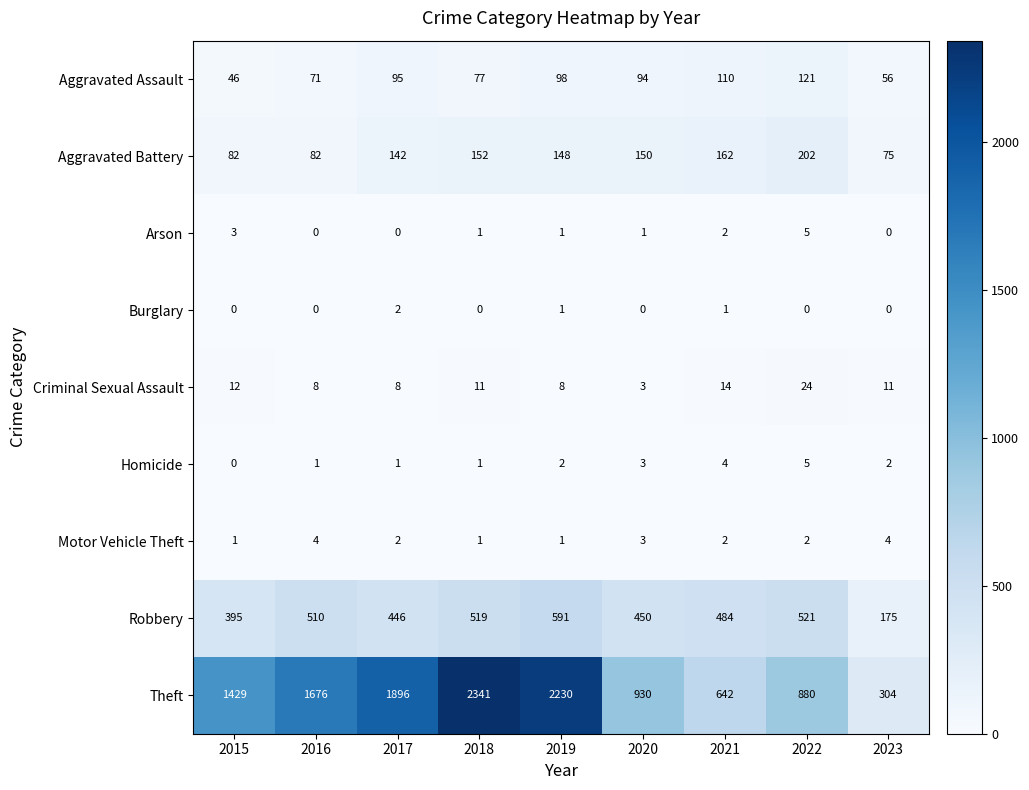

What is the sum of all Burglary values?

4